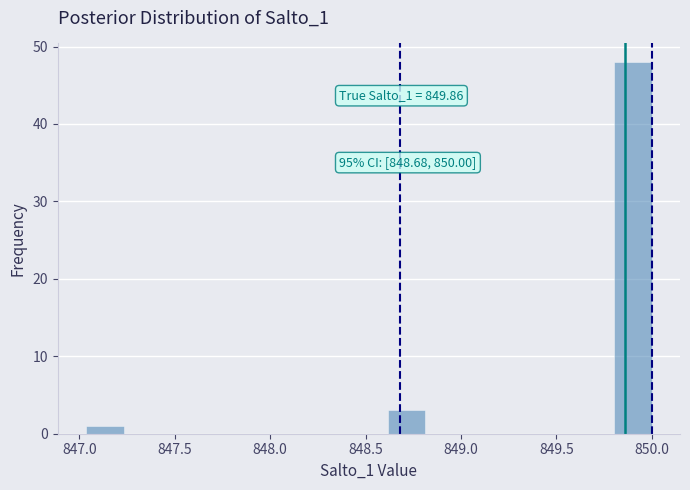

Read against the x-axis, roughly where is the centre of the tallest bar?

849.90